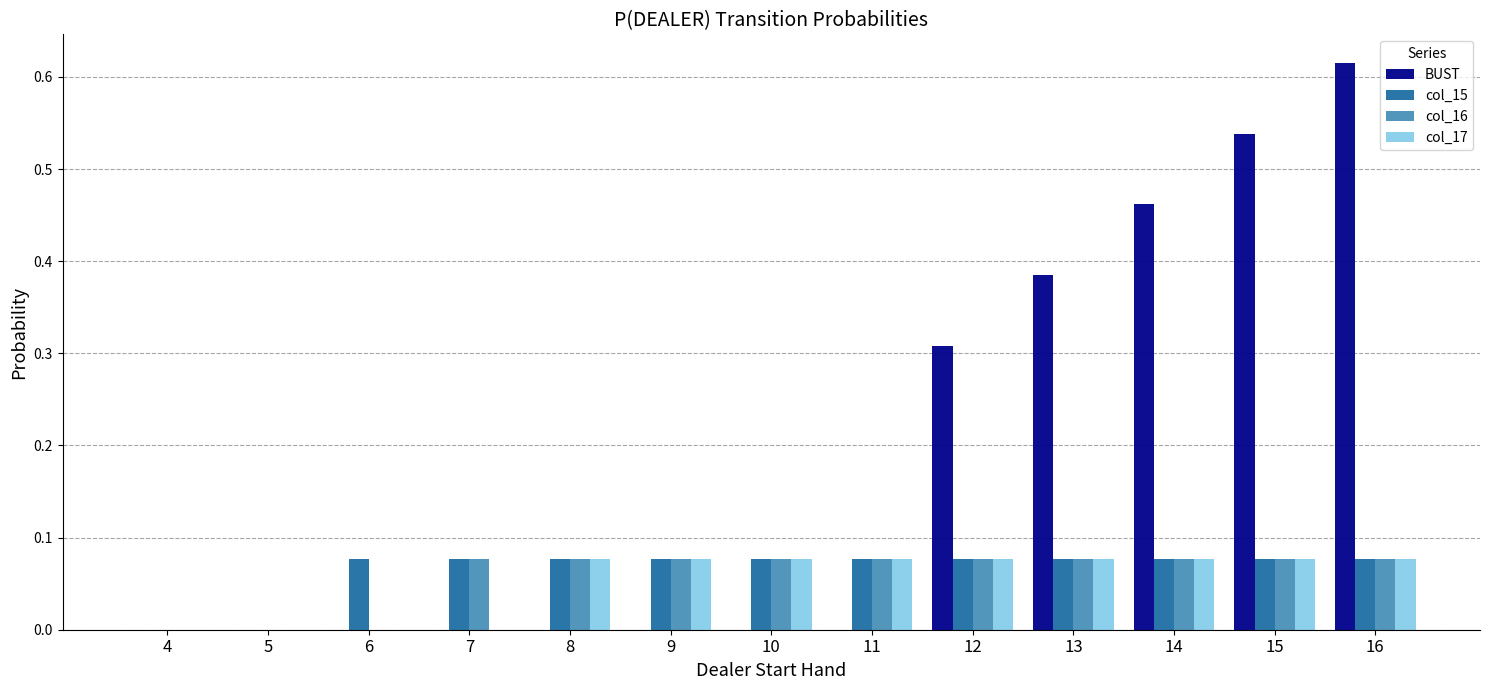

Count the number of data series in this chart.

4